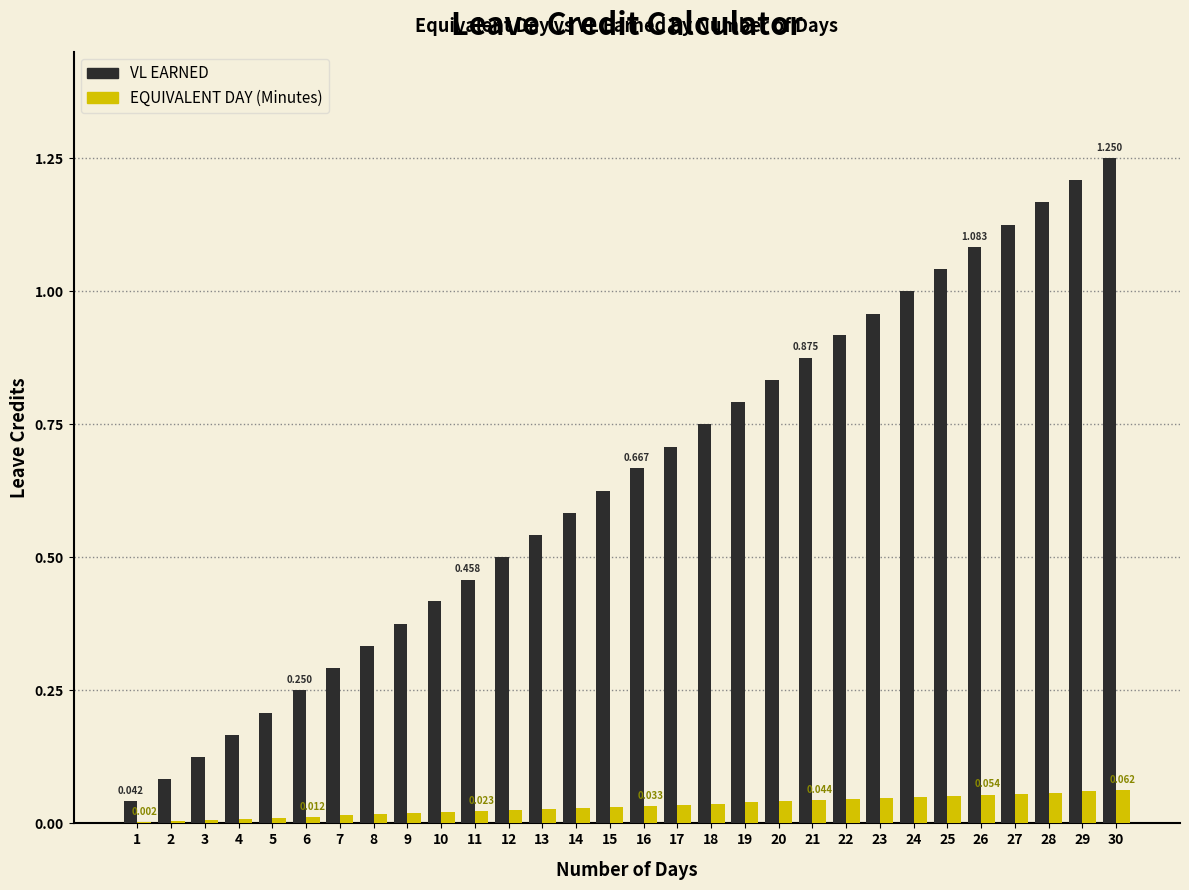

Is the value of EQUIVALENT DAY (Minutes) at 2 greater than the value of VL EARNED at 14?

No